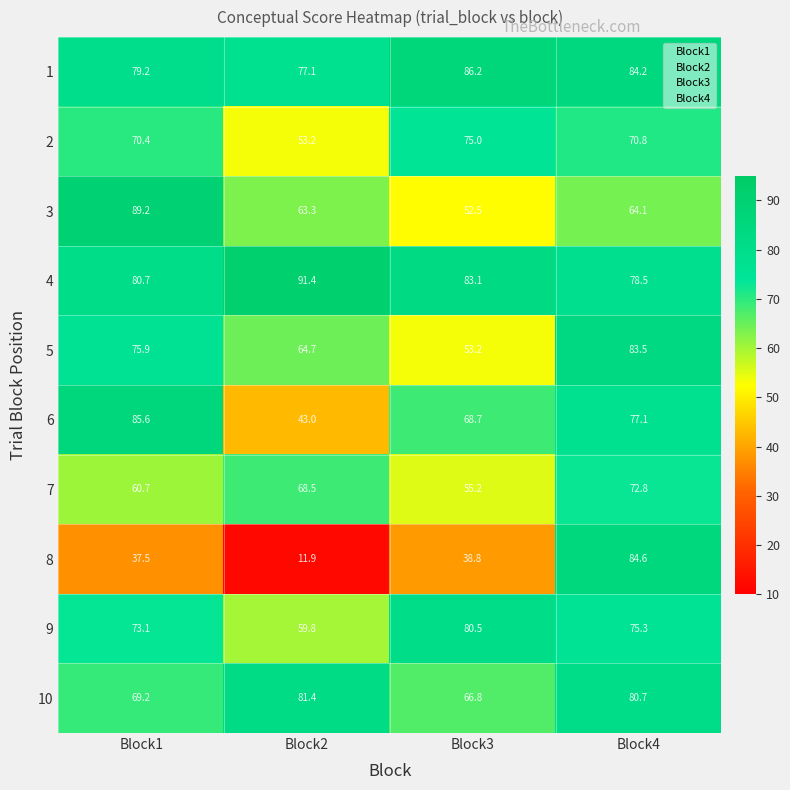

Which series has the largest total across all categories?

4